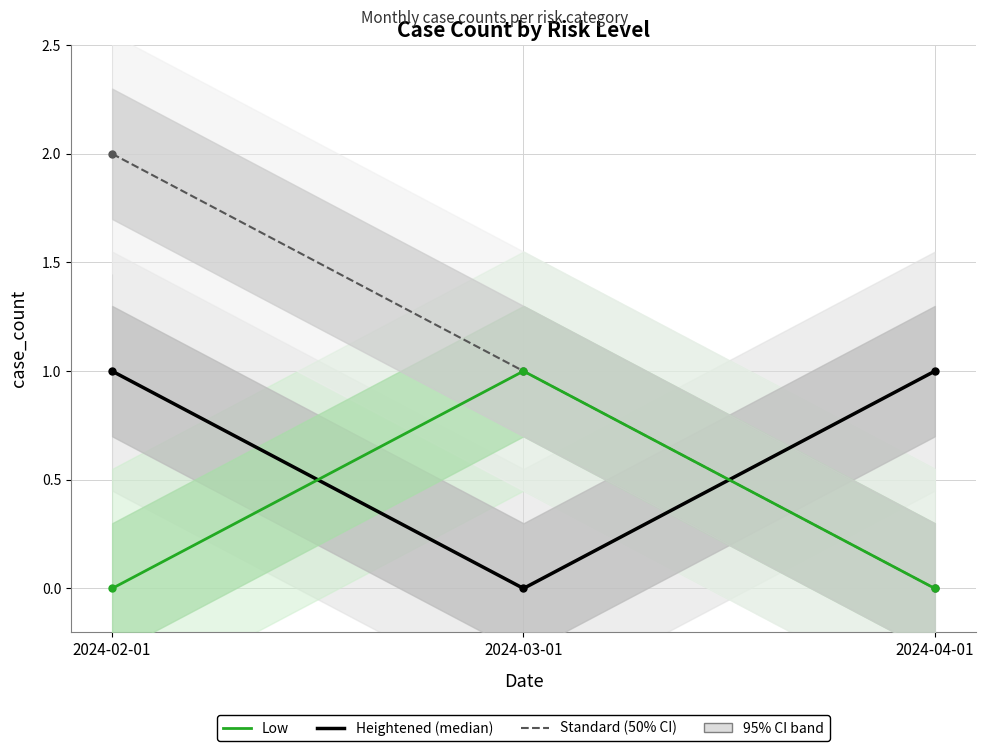

Where does the Standard series first go above 1?

2024-02-01